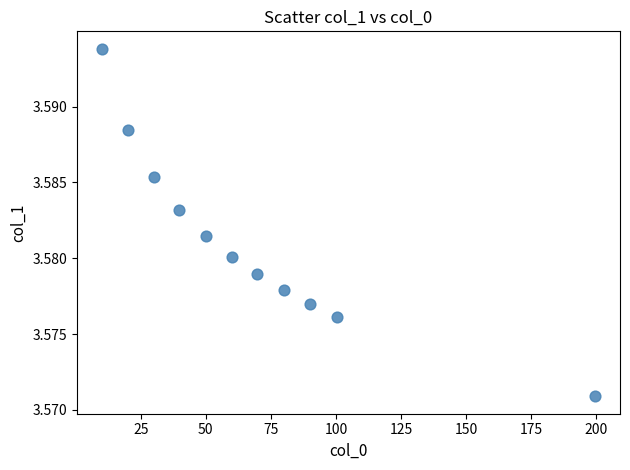

What is the average X value?

68.1